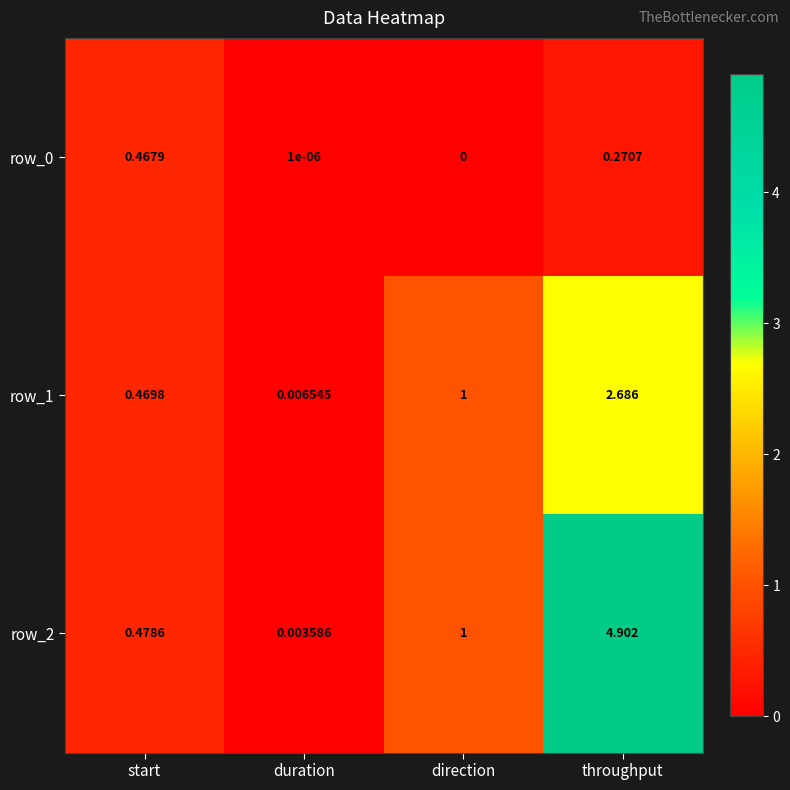

At which category is the sum across all series the highest?

throughput